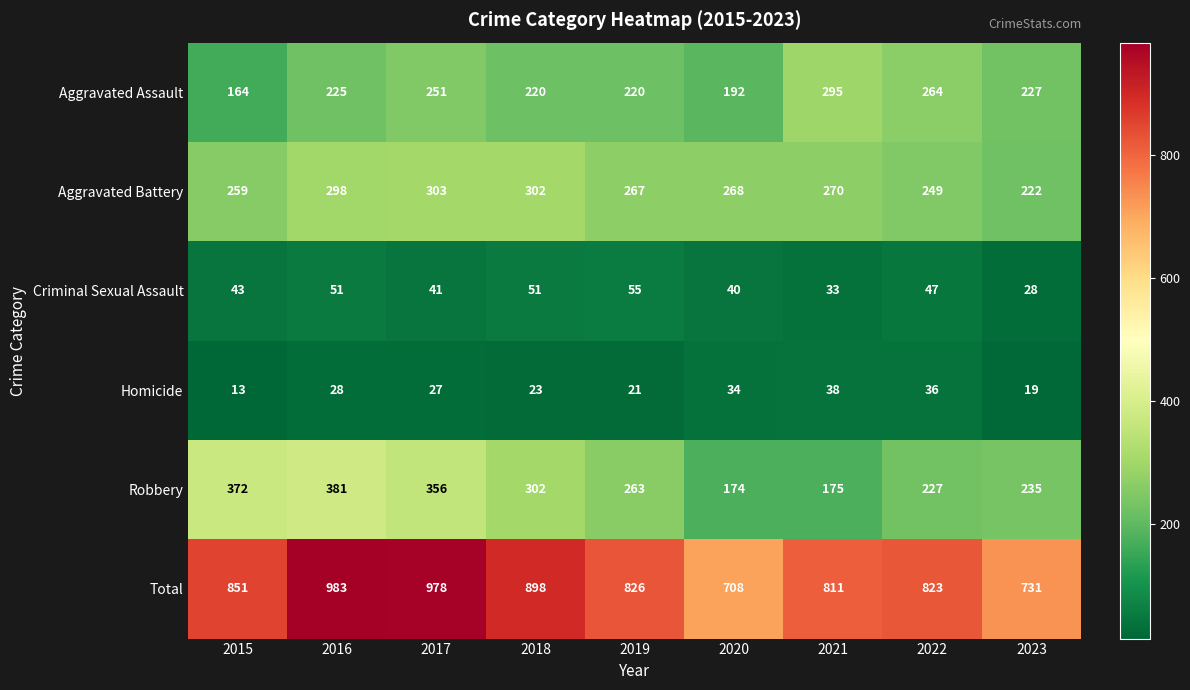

The value of Aggravated Battery at 2015 is 259. True or false?

True